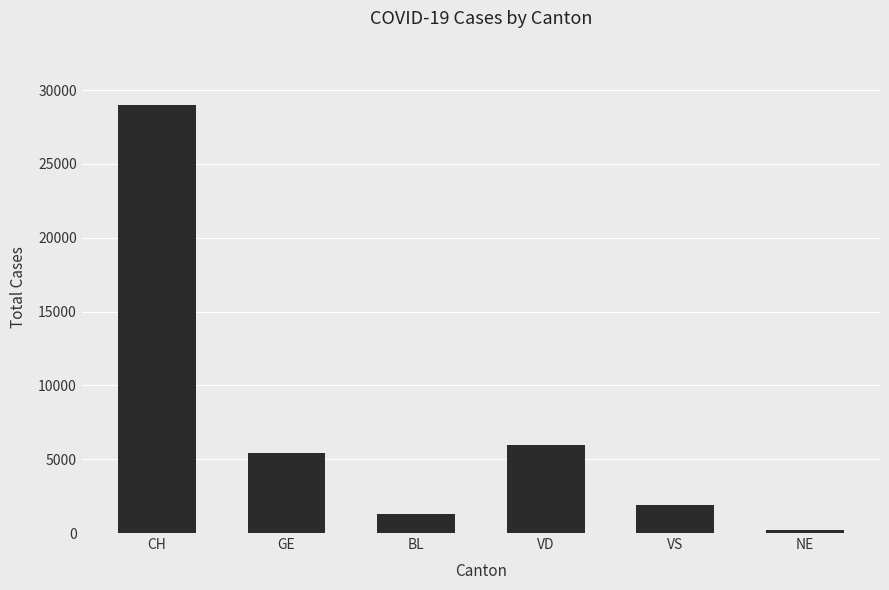

Count the number of categories in the chart.

6